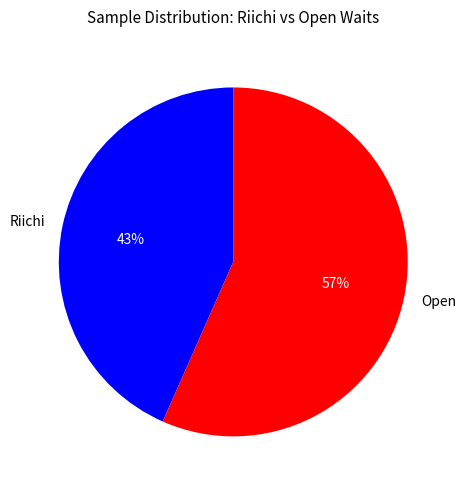

Which category has the smallest portion of the pie?

Riichi